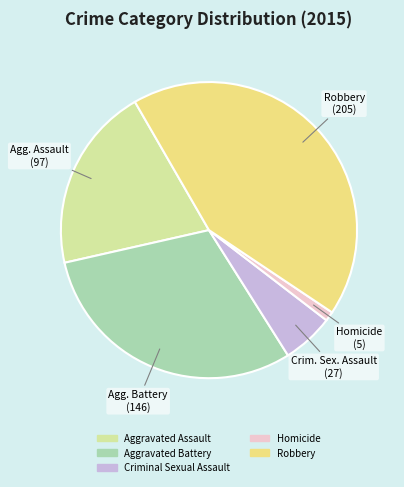

Rank the categories by value from lowest to highest.

Homicide, Criminal Sexual Assault, Aggravated Assault, Aggravated Battery, Robbery